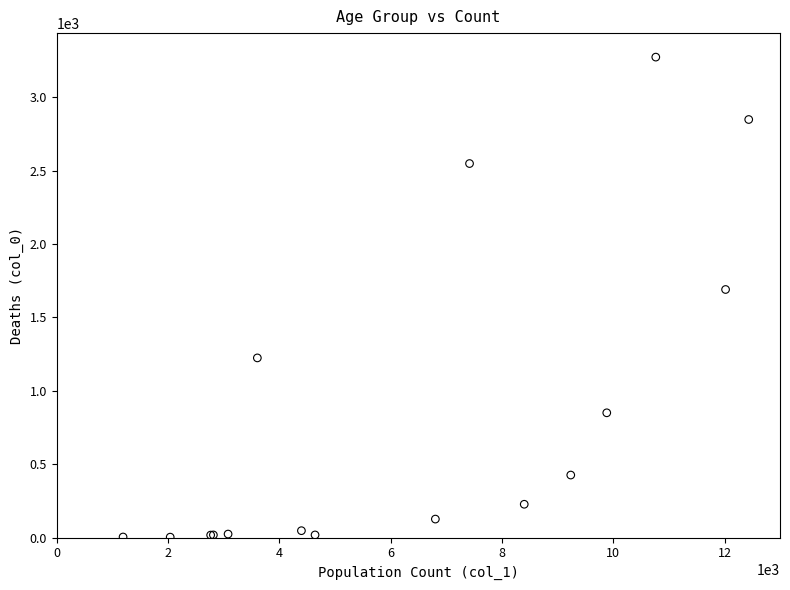

What Y value in the scatter plot is closest to 1638?

1690